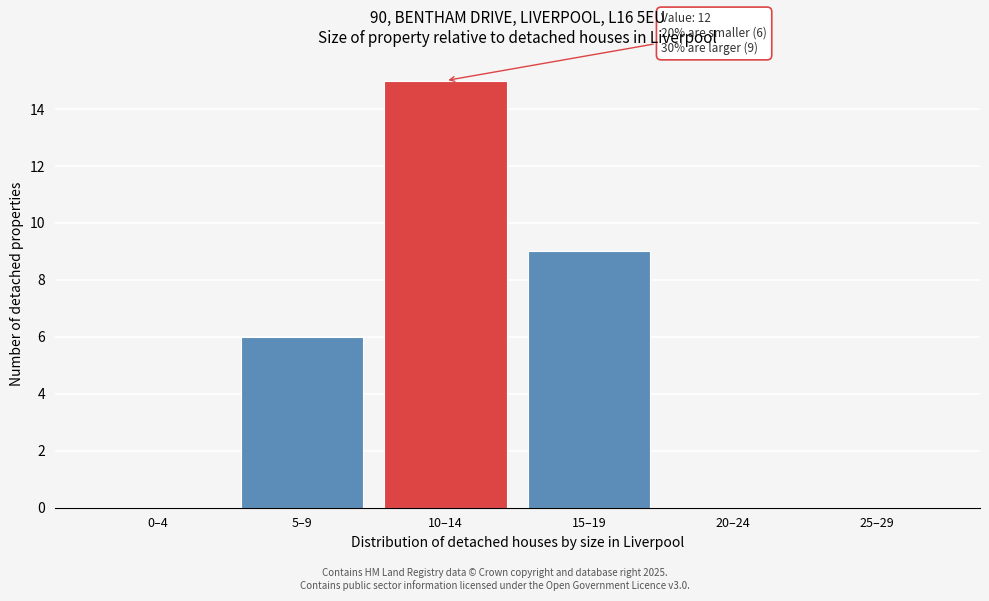

Reading right to left, extract all data points from this chart.

25–29=0	20–24=0	15–19=9	10–14=15	5–9=6	0–4=0